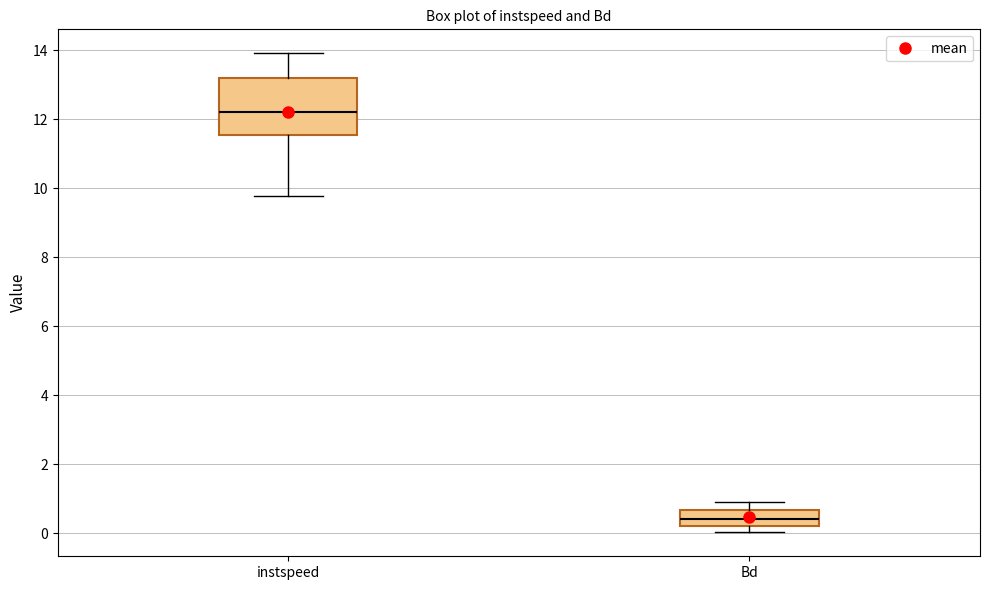

Which box's median line is the lowest?

Bd